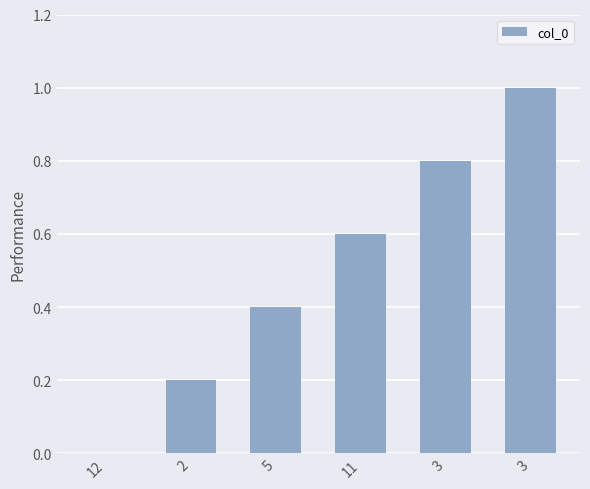

Rank the categories by value from highest to lowest.

3, 3, 11, 5, 2, 12